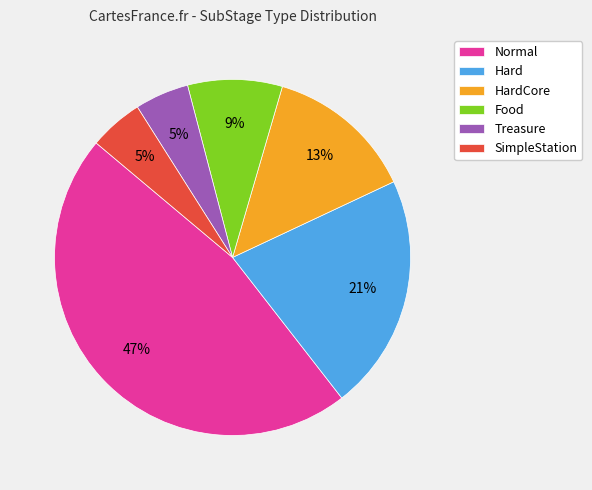

Is the sum of Treasure and Hard greater than half?

No